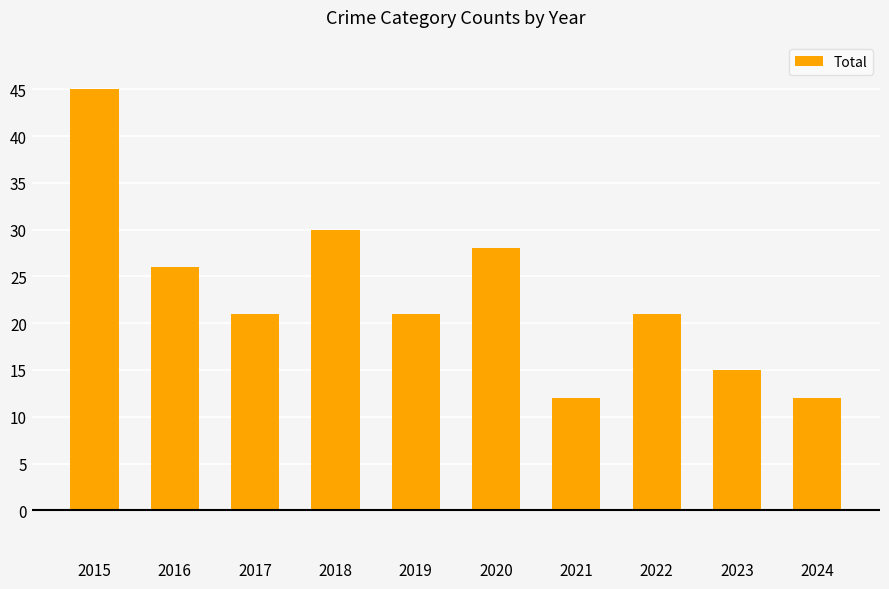

What is the smallest value displayed?

12